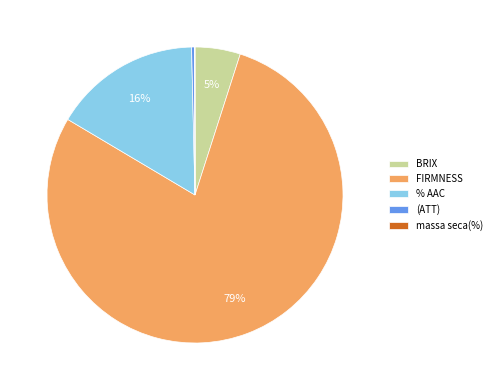

True or false: FIRMNESS accounts for 71% of the total.

False